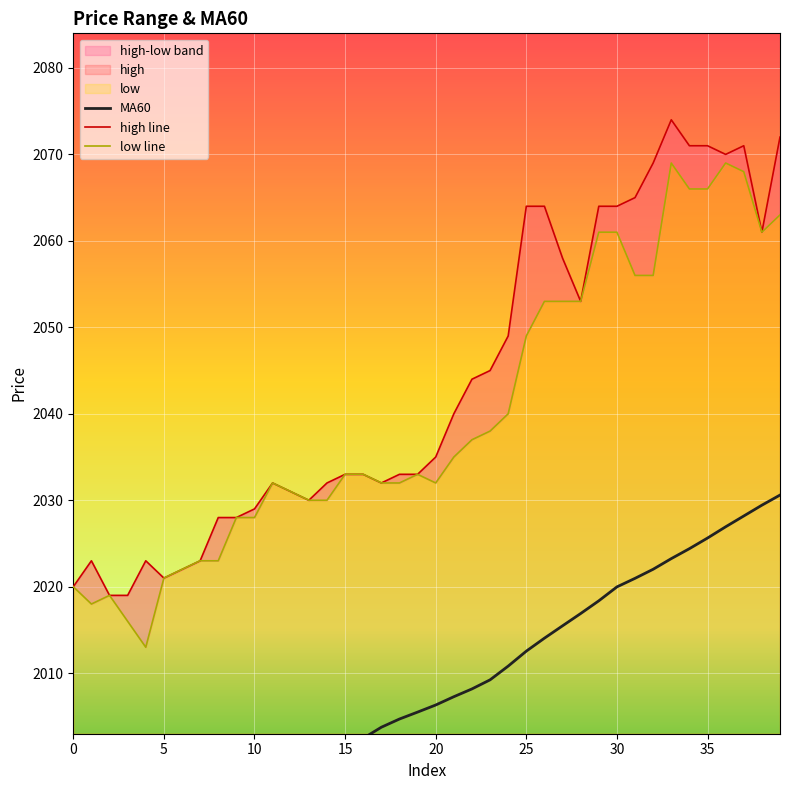

At which category is the sum across all series the highest?

37